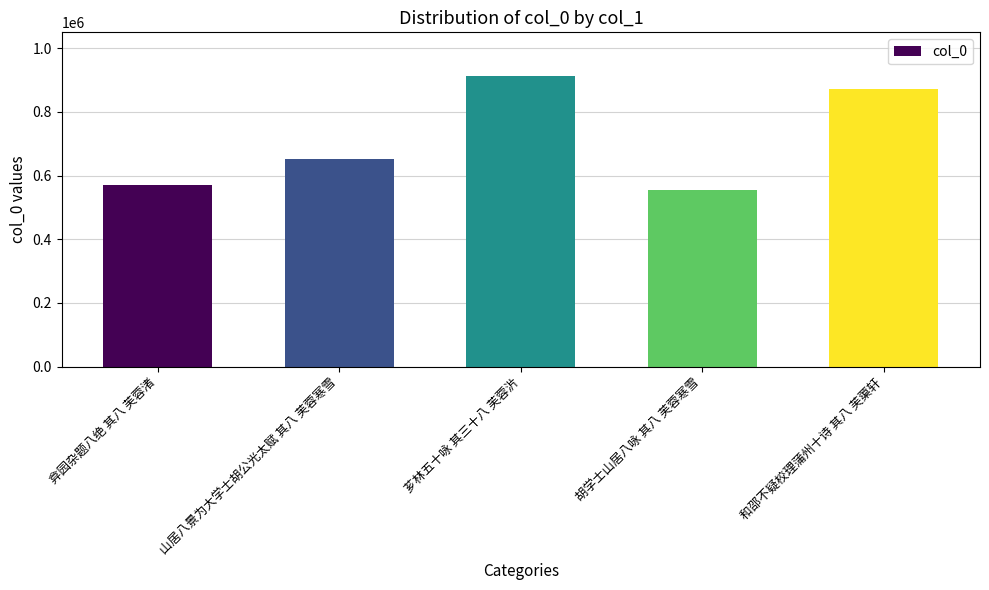

What is the difference between the second highest and second lowest values?

299696